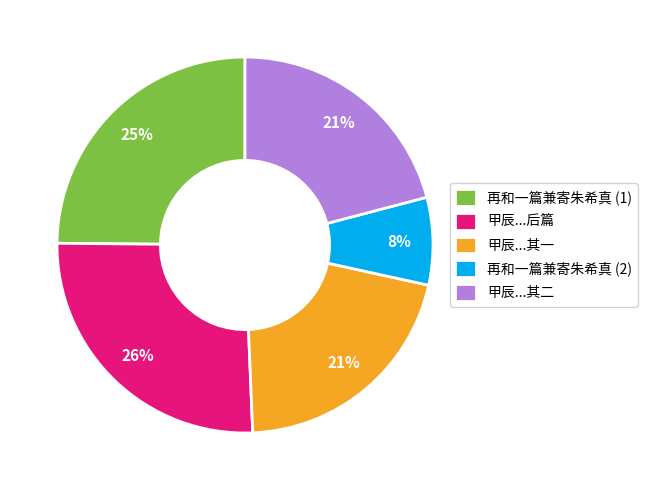

Between 甲辰...后篇 and 再和一篇兼寄朱希真 (1), which is larger?

甲辰...后篇